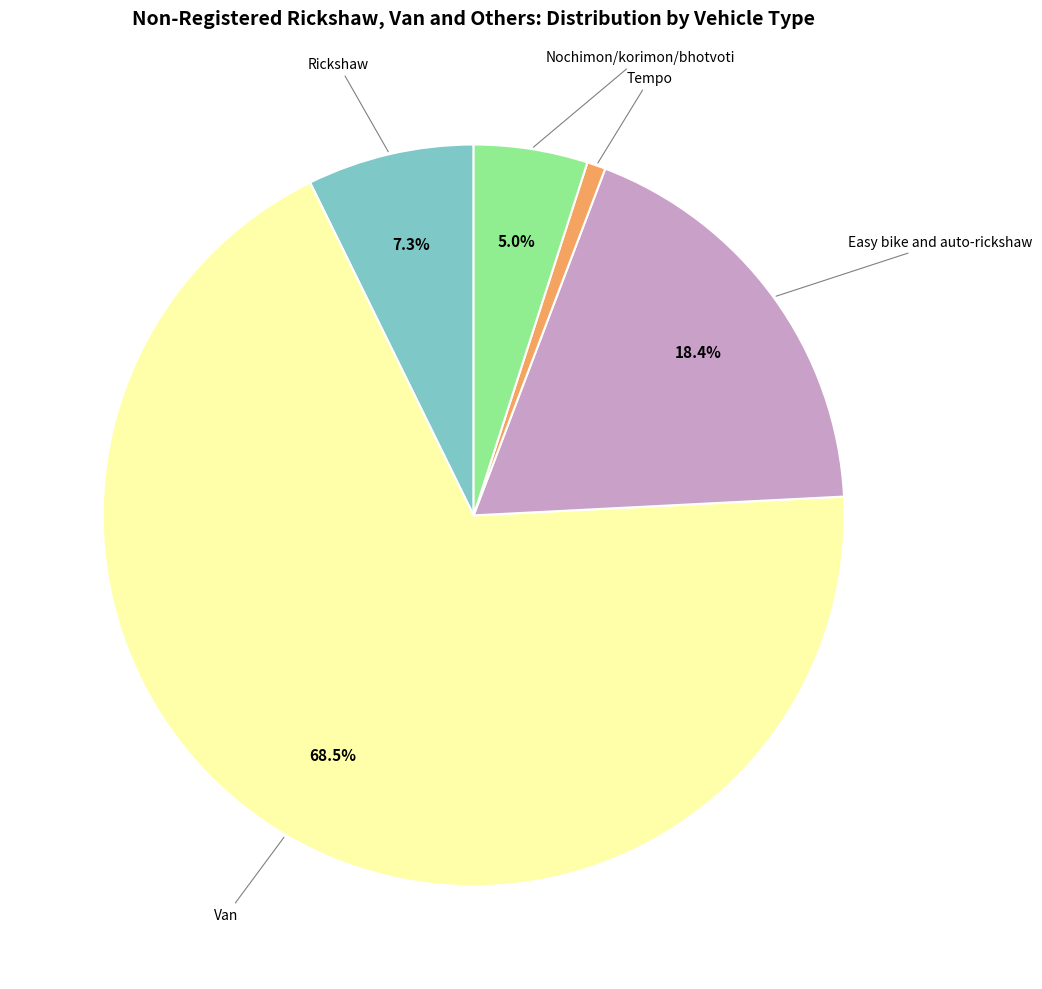

Does any single category account for the majority?

Yes